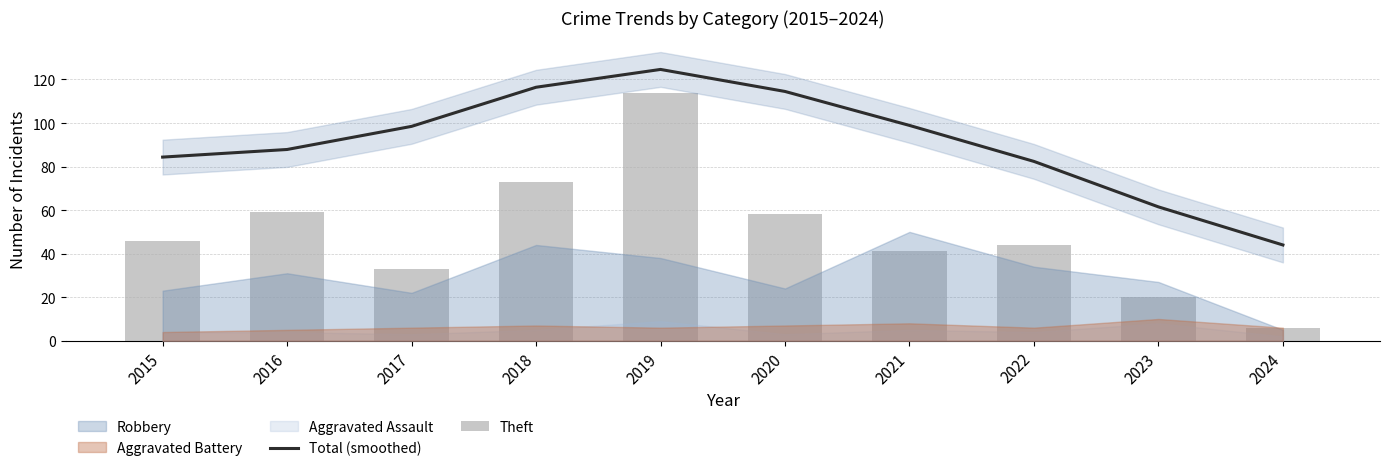

Is it true that Total (smoothed) equals 87.9 at 2016?

True